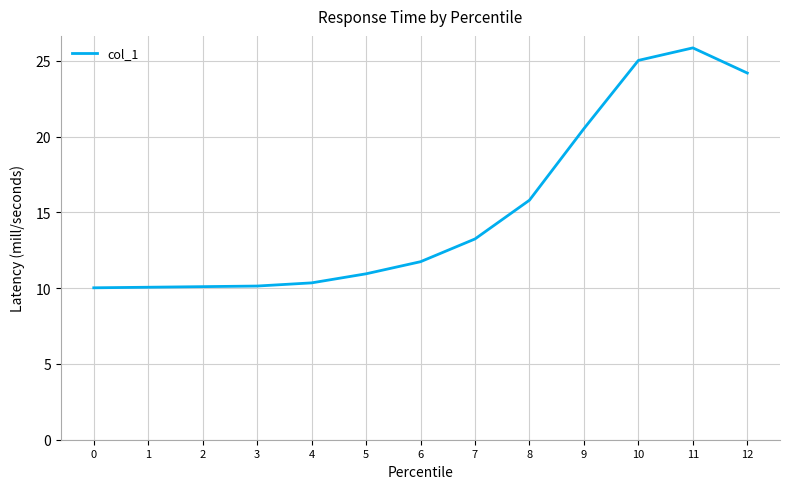

The chart shows a value of 10.1 at 3. True or false?

True